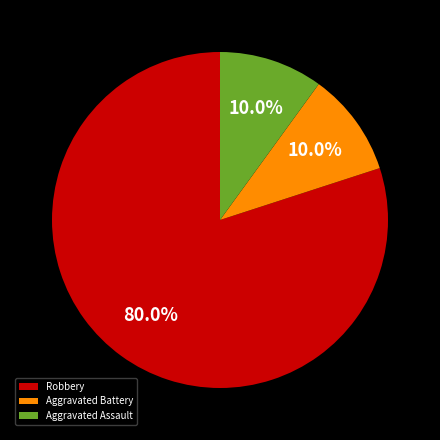

Count the number of slices in the pie.

3